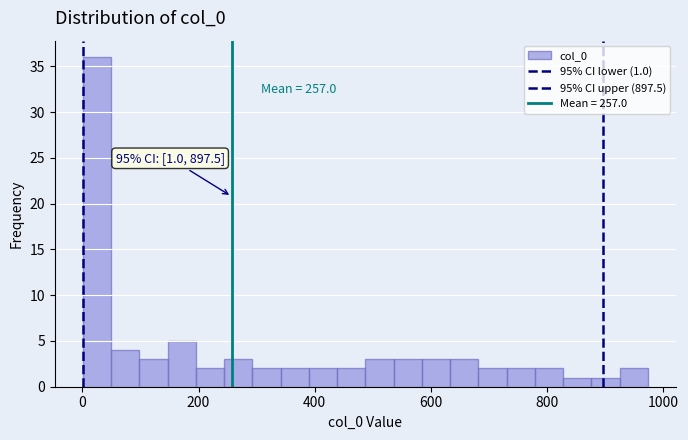

Around what value on the x-axis is the tallest bar? Give the approximate position of its centre, as read against the axis.

20